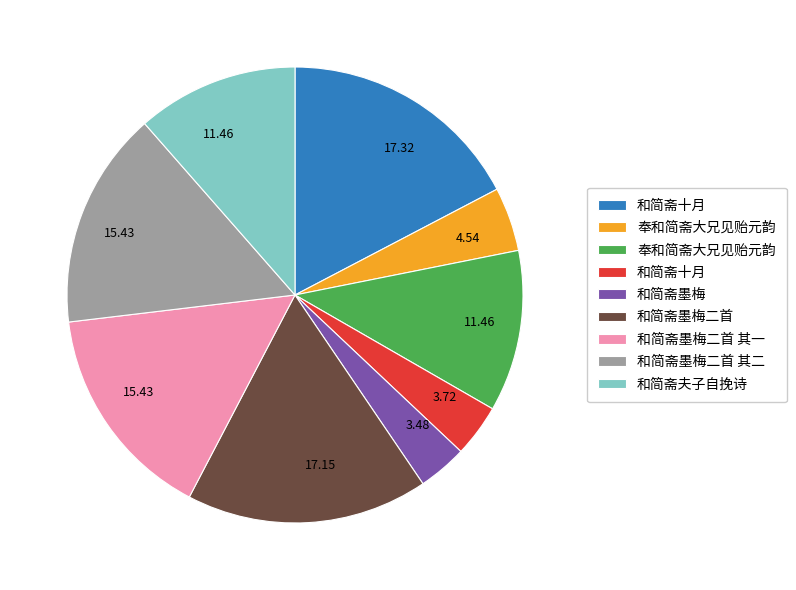

Is there any slice that represents more than half of the pie?

No